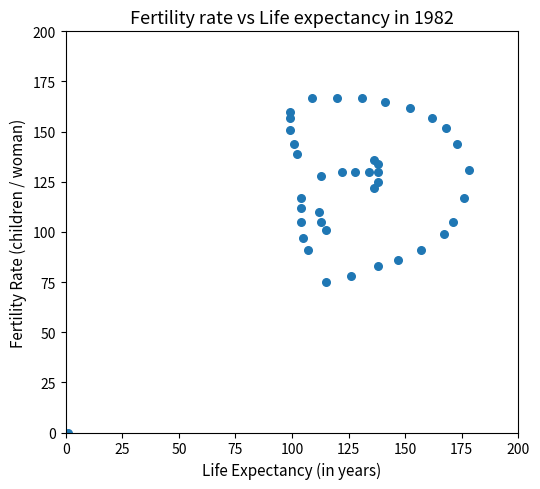

What is the range of X values (max minus min)?

177